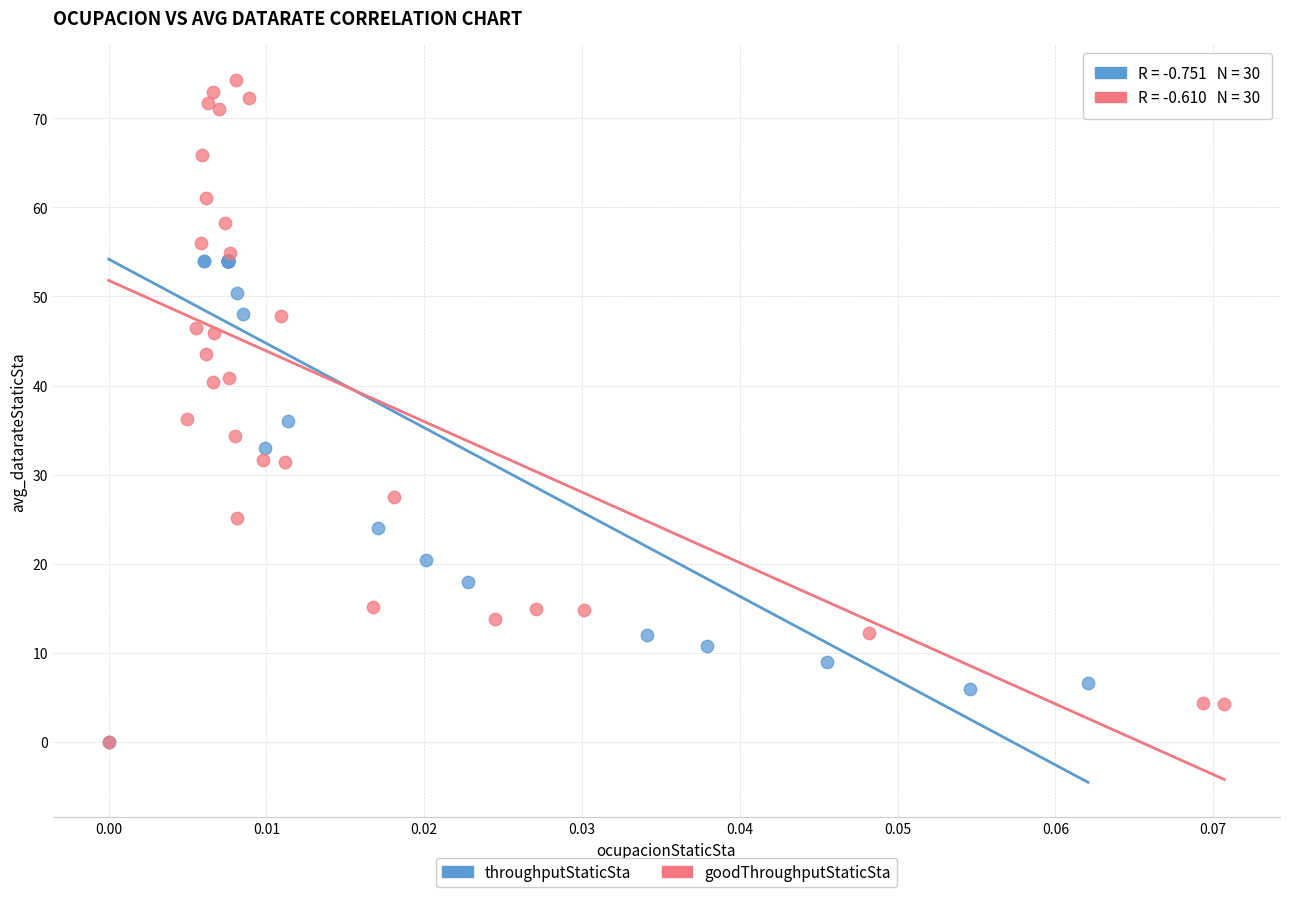

Which series reaches the maximum Y coordinate?

goodThroughputStaticSta